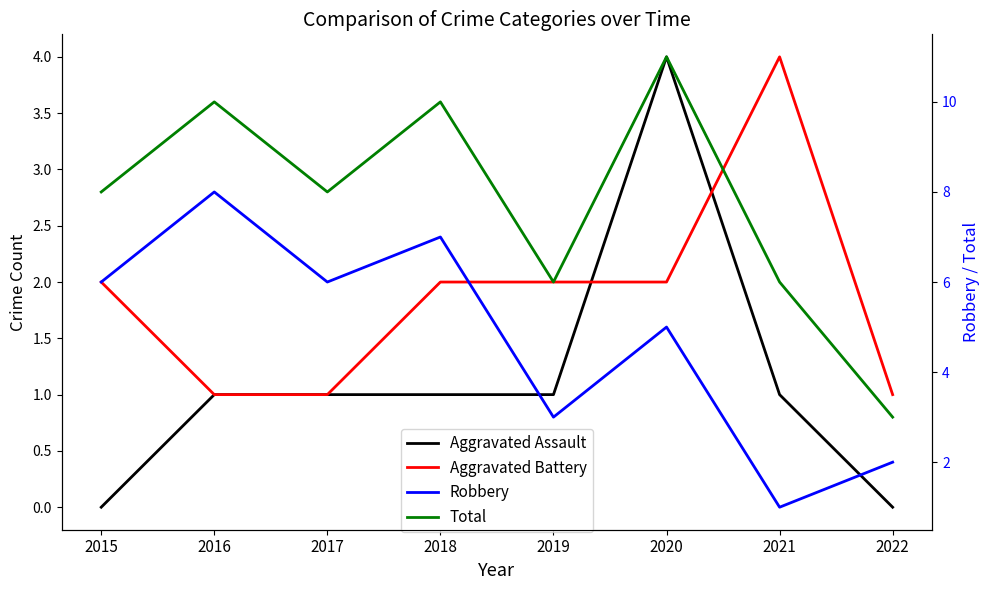

At how many categories does at least one series exceed 9?

3